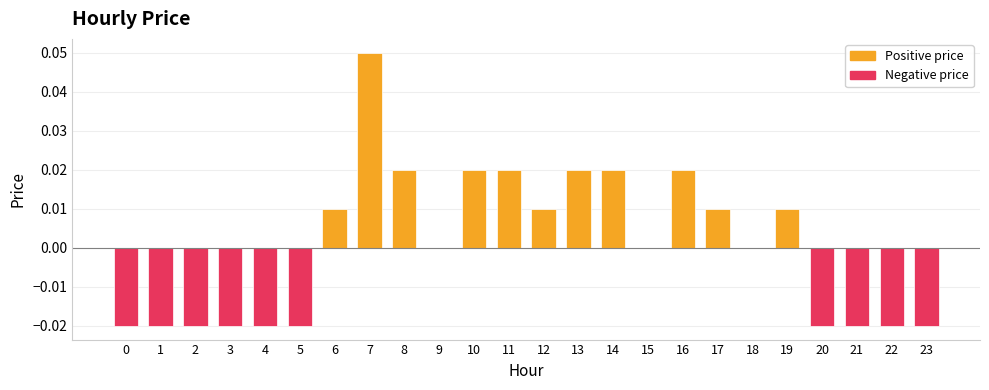

Reading left to right, extract all data points from this chart.

Positive price: 0=0.0	1=0.0	2=0.0	3=0.0	4=0.0	5=0.0	6=0.0	7=0.1	8=0.0	9=0.0	10=0.0	11=0.0	12=0.0	13=0.0	14=0.0	15=0.0	16=0.0	17=0.0	18=0.0	19=0.0	20=0.0	21=0.0	22=0.0	23=0.0
Negative price: 0=-0.0	1=-0.0	2=-0.0	3=-0.0	4=-0.0	5=-0.0	6=0.0	7=0.0	8=0.0	9=0.0	10=0.0	11=0.0	12=0.0	13=0.0	14=0.0	15=0.0	16=0.0	17=0.0	18=0.0	19=0.0	20=-0.0	21=-0.0	22=-0.0	23=-0.0